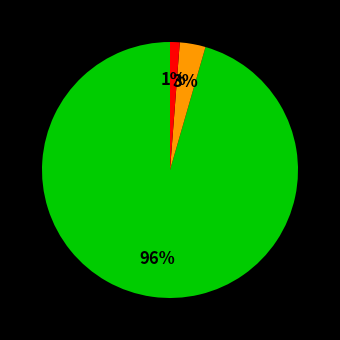

Is there any slice that represents more than half of the pie?

Yes